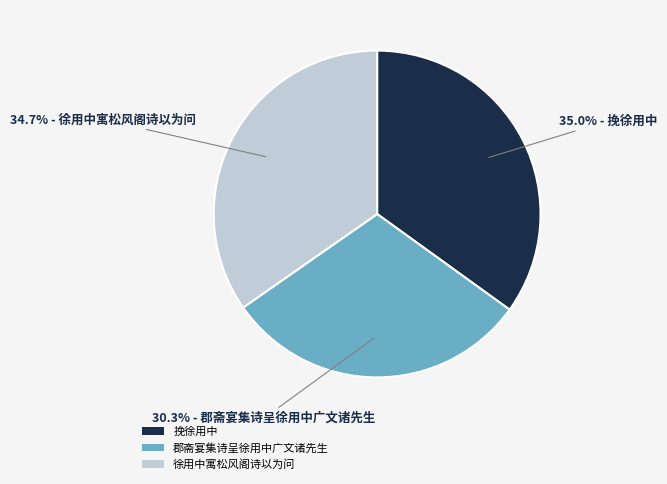

True or false: 徐用中寓松风阁诗以为问 accounts for 35% of the total.

True